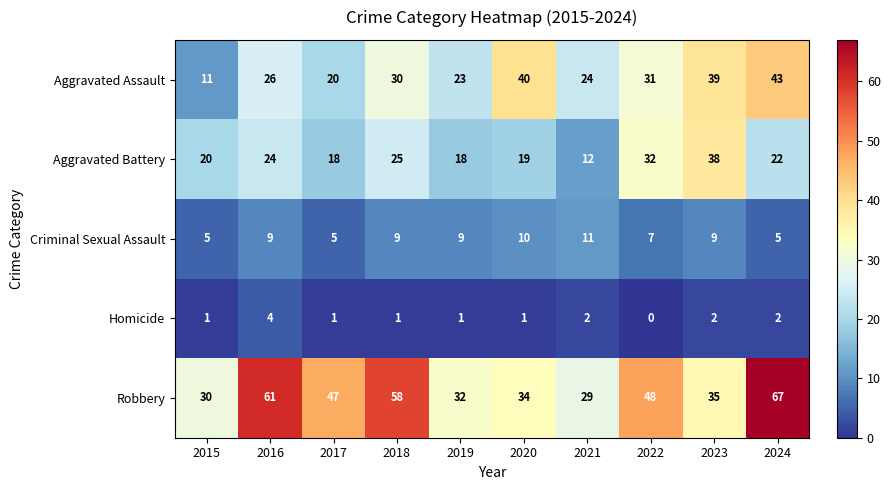

What is the difference between the highest and lowest values at 2017?

46